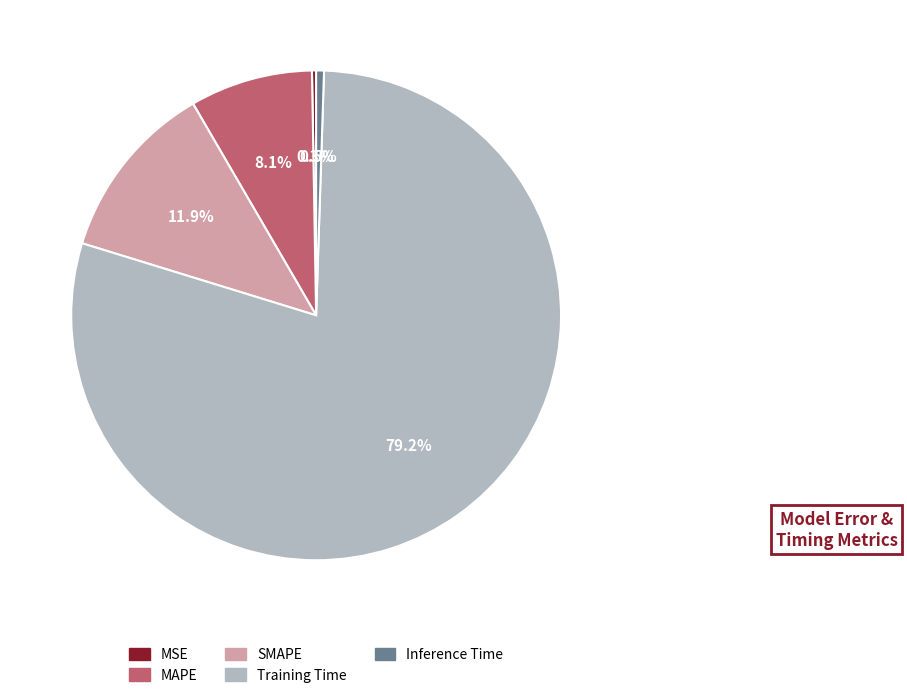

What portion of the pie excludes MAPE?

91.9%